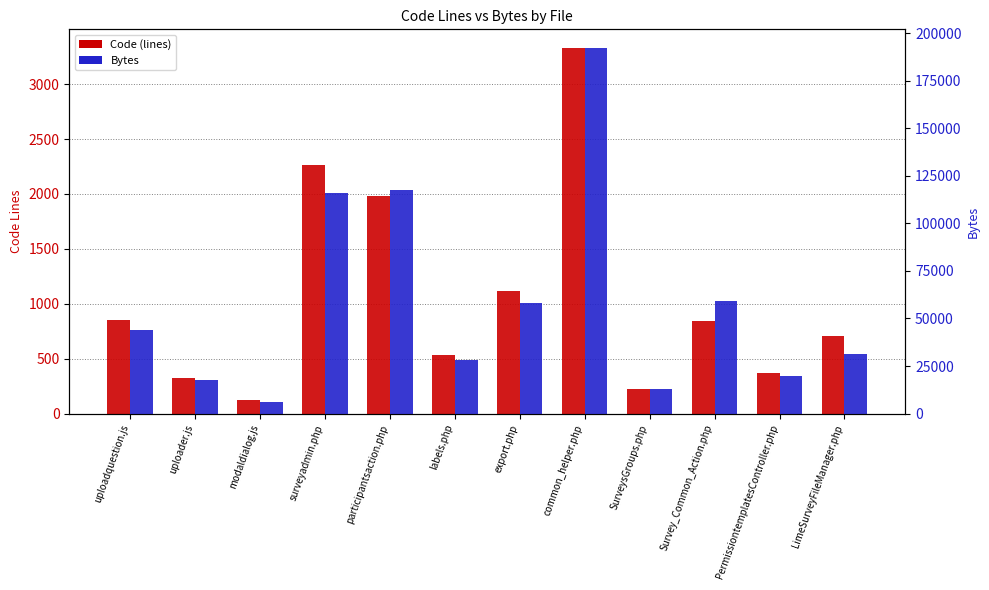

What is the sum of all Code (lines) values?

12671